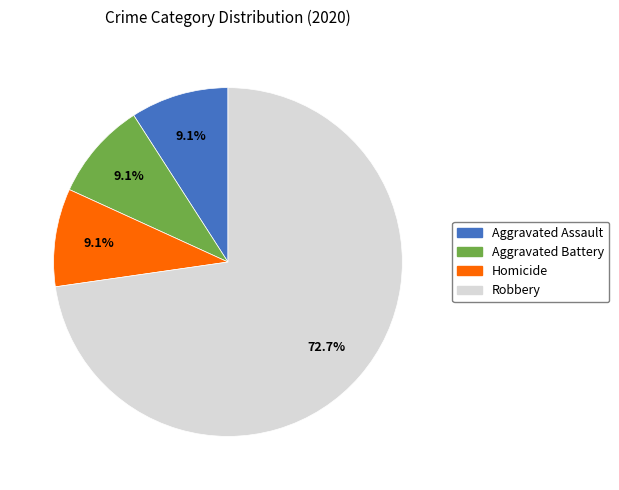

What is the largest slice in the pie chart?

Robbery